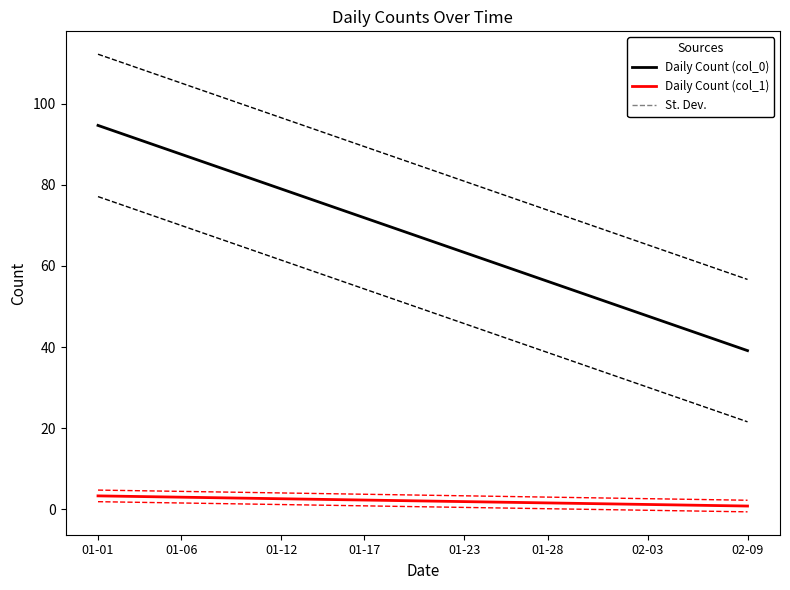

True or false: Daily Count (col_0) and Daily Count (col_1) cross at least once.

False